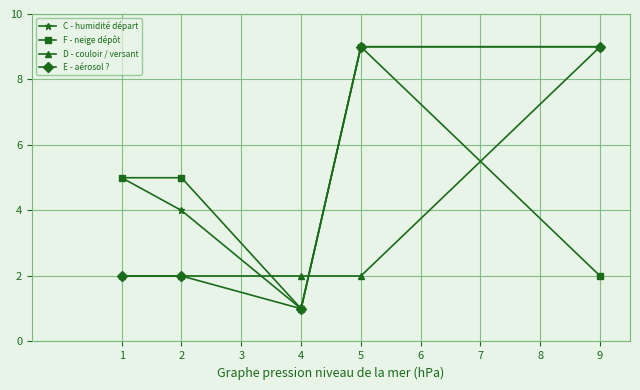

Is it true that E - aérosol ? equals 2 at 1?

True